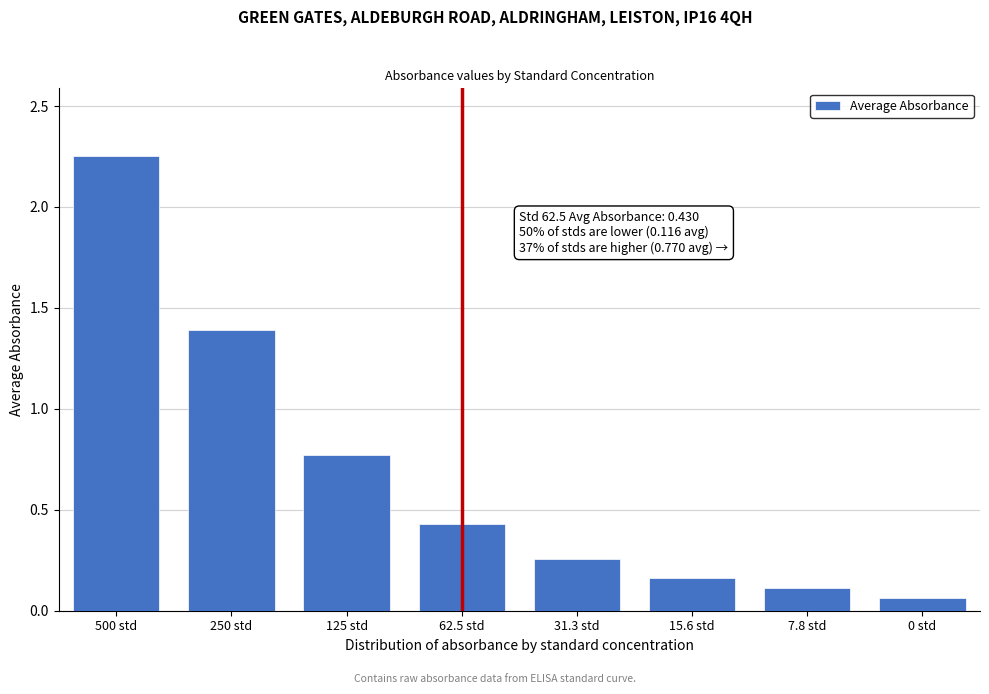

At which label is the value closest to 1?

125 std